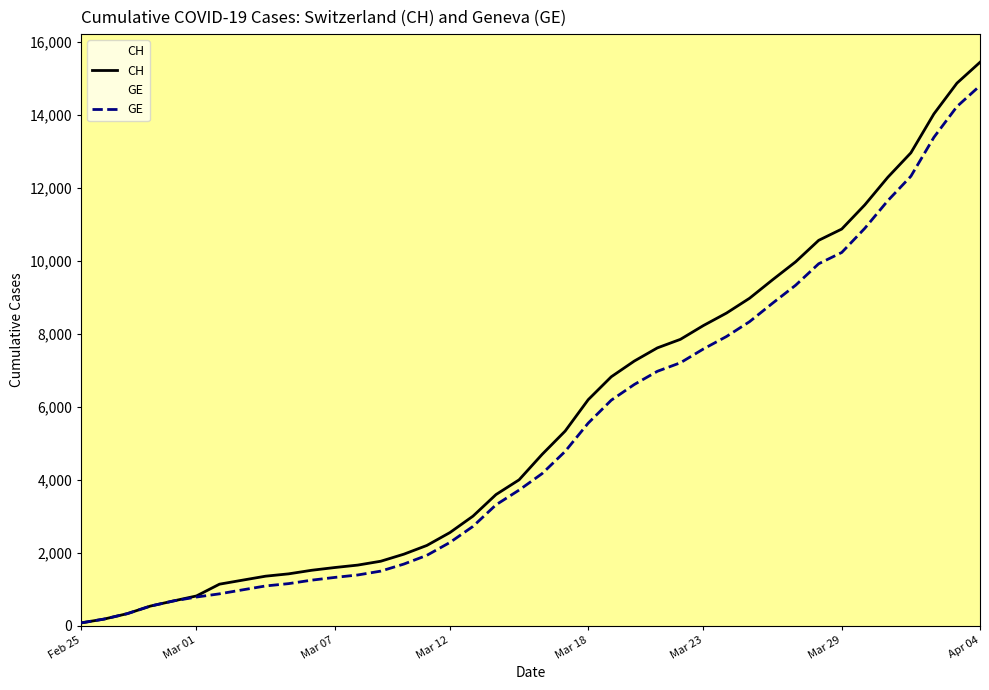

At how many categories does at least one series exceed 8983?

10